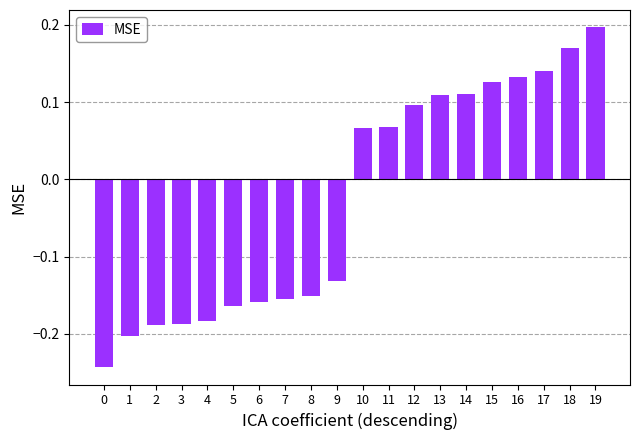

Is it true that the value at 12 is 0.1?

True